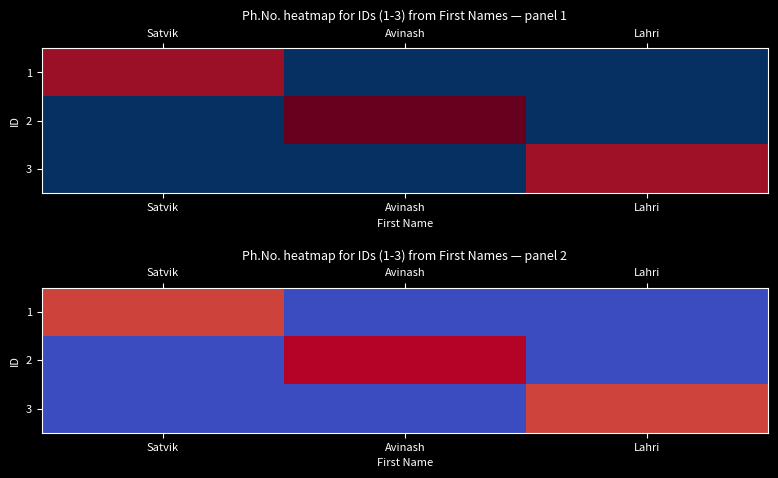

True or false: 2 has a value of 4892184058 at Avinash.

True